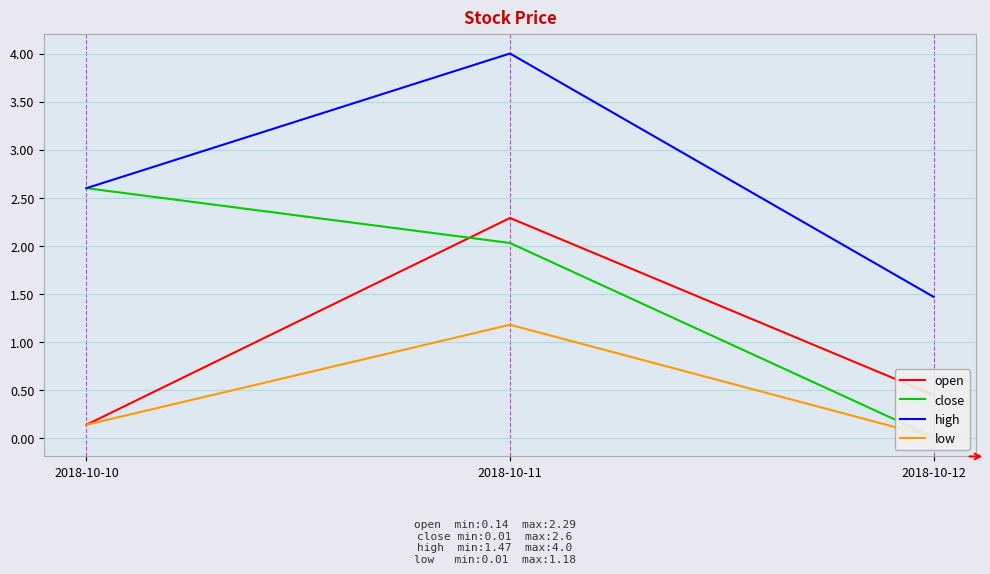

At how many categories does at least one series exceed 0?

3